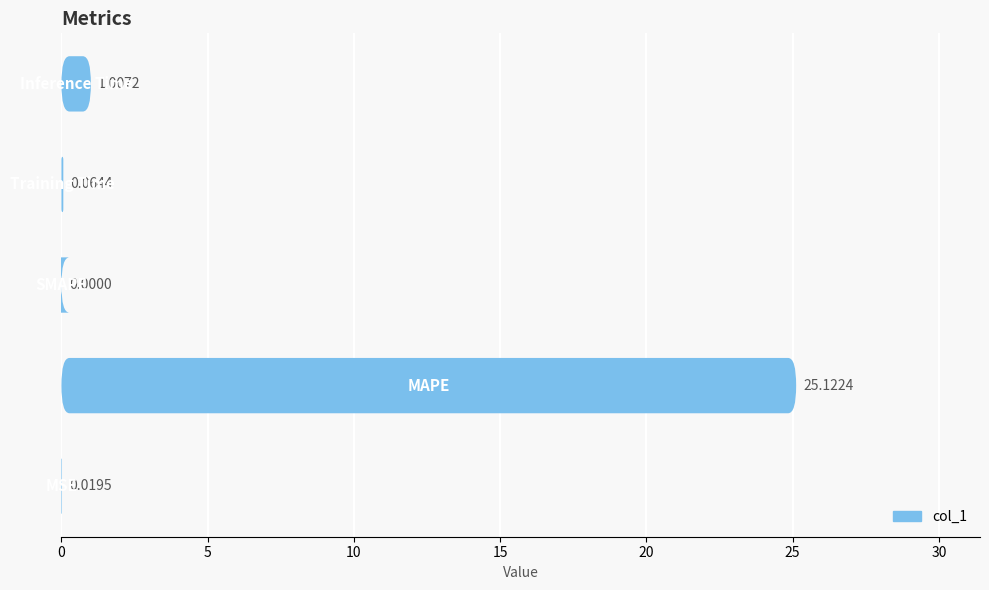

Reading left to right, transcribe all the data shown in this chart.

0.0	25.1	0.0	0.1	1.0